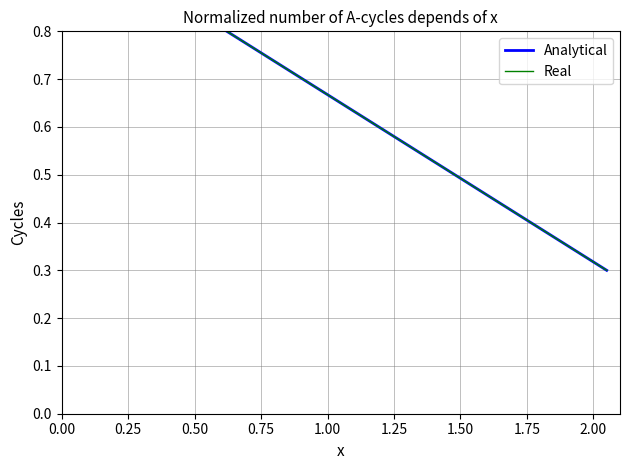

How many lines are shown in the chart?

2